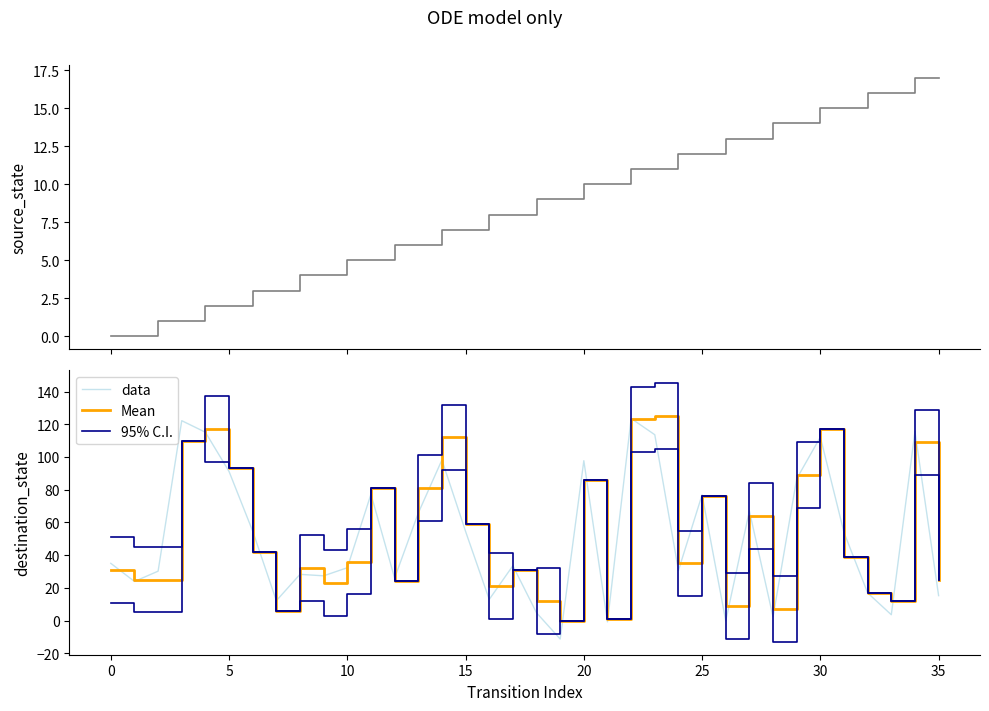

True or false: Mean has a value of 181.2 at 34.

False